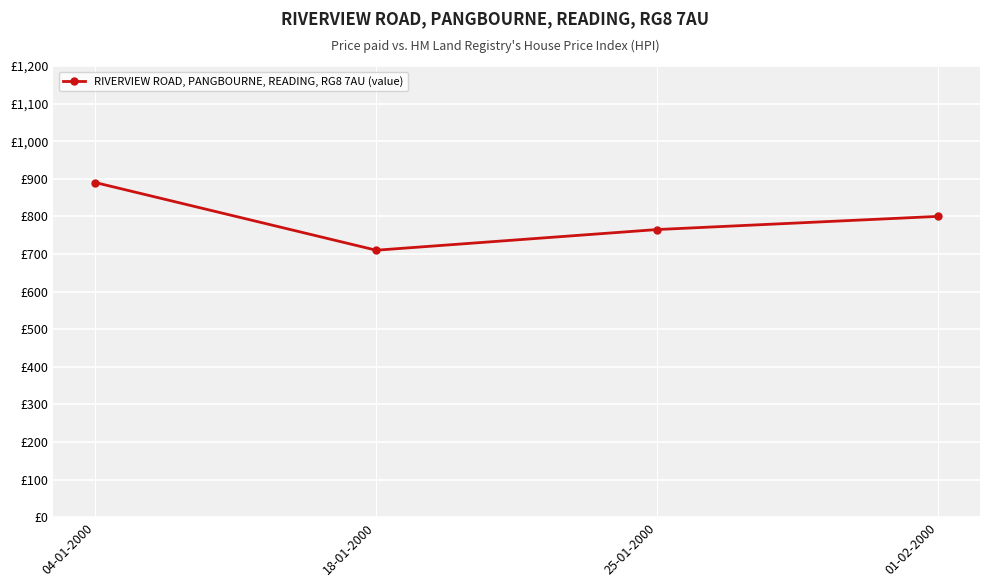

Is this an area chart (filled region under the line)?

No